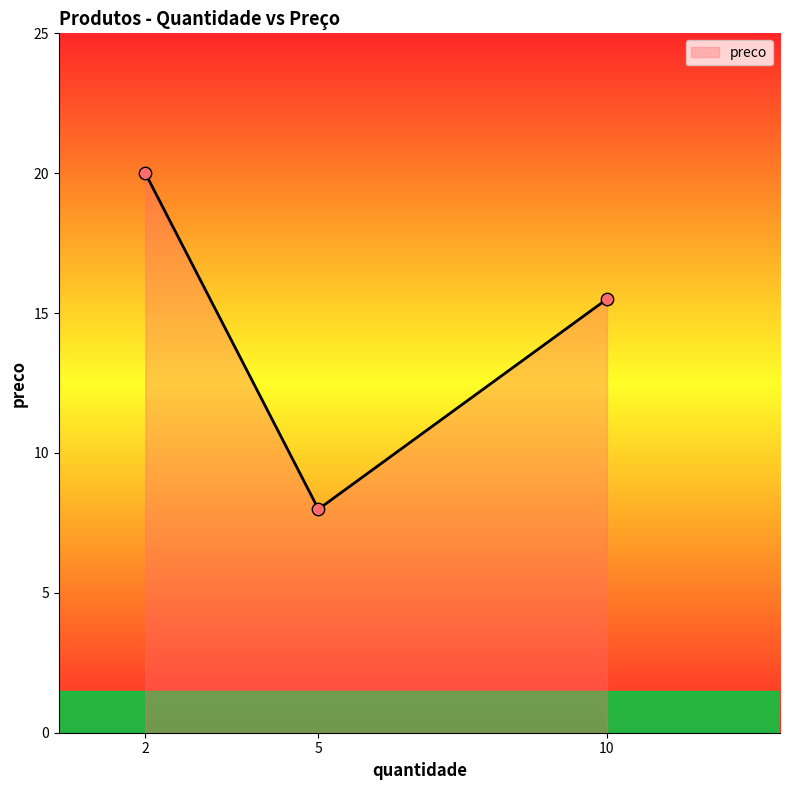

What is the ratio of the value at 5 to the value at 2?

0.4